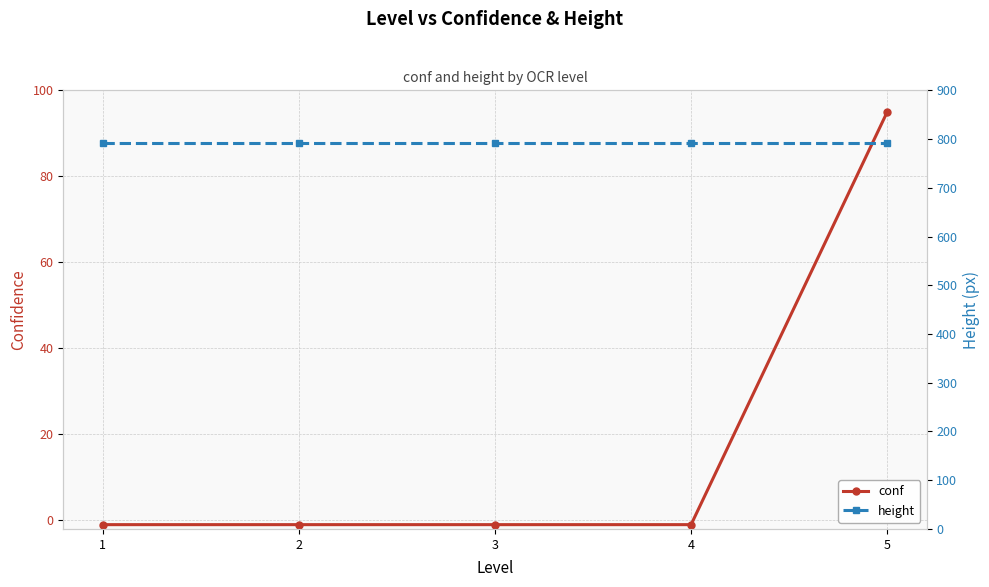

True or false: height has more than 0 interior local peaks.

False